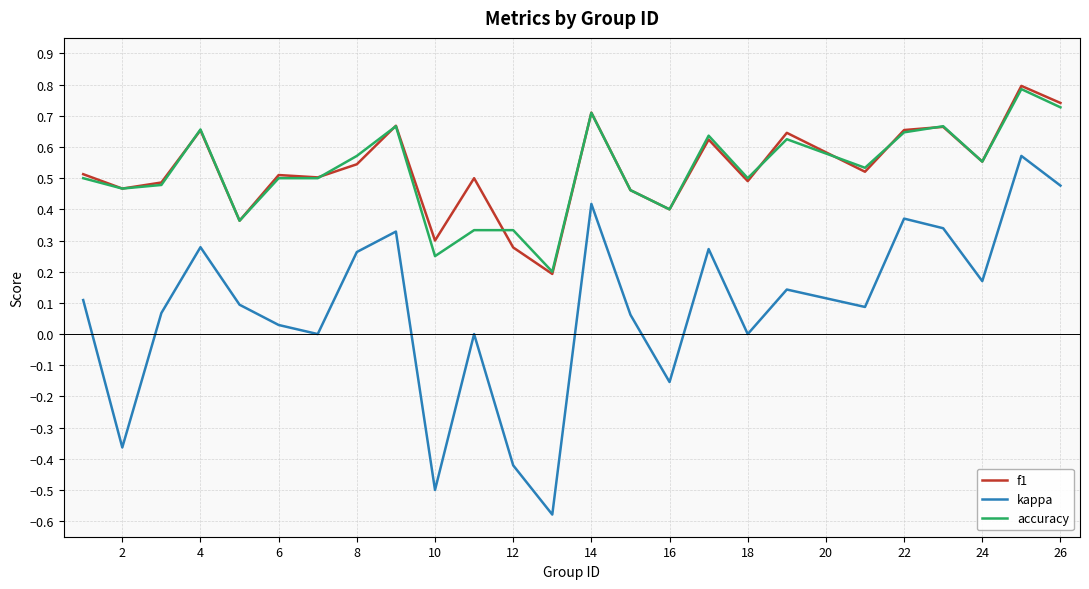

What is the maximum value for f1?

0.8